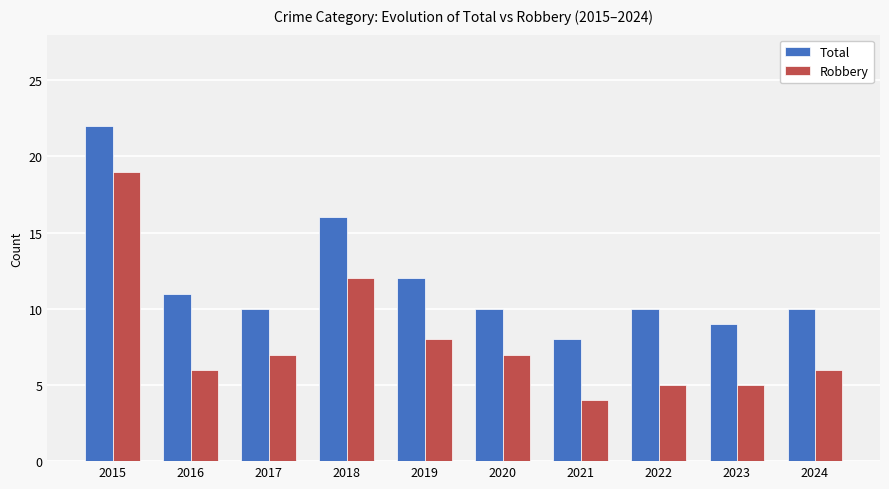

The Total series shows 2 at 2023. True or false?

False